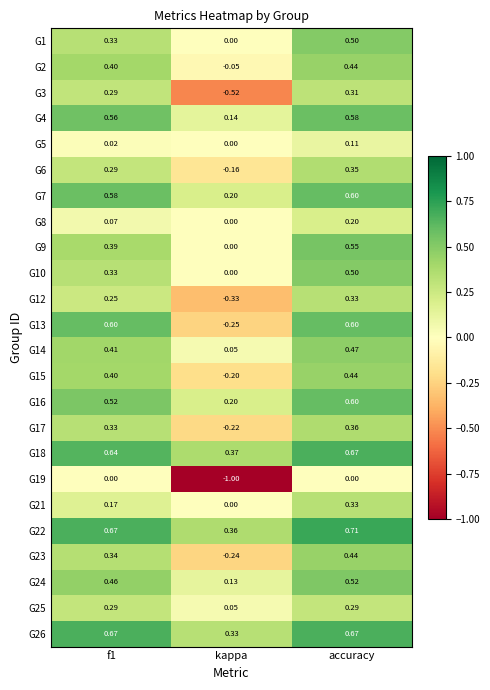

At which label does G5 reach its minimum?

kappa